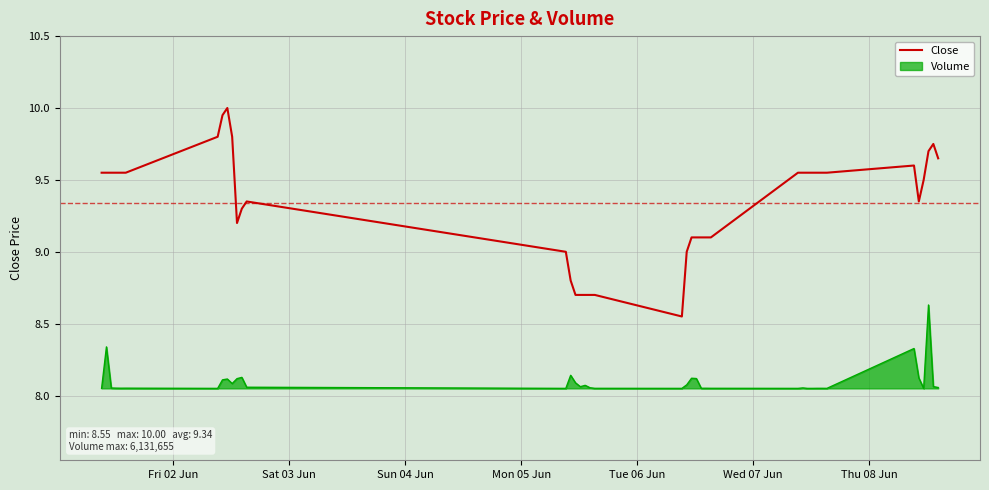

Which series has the largest range (max minus min)?

Close